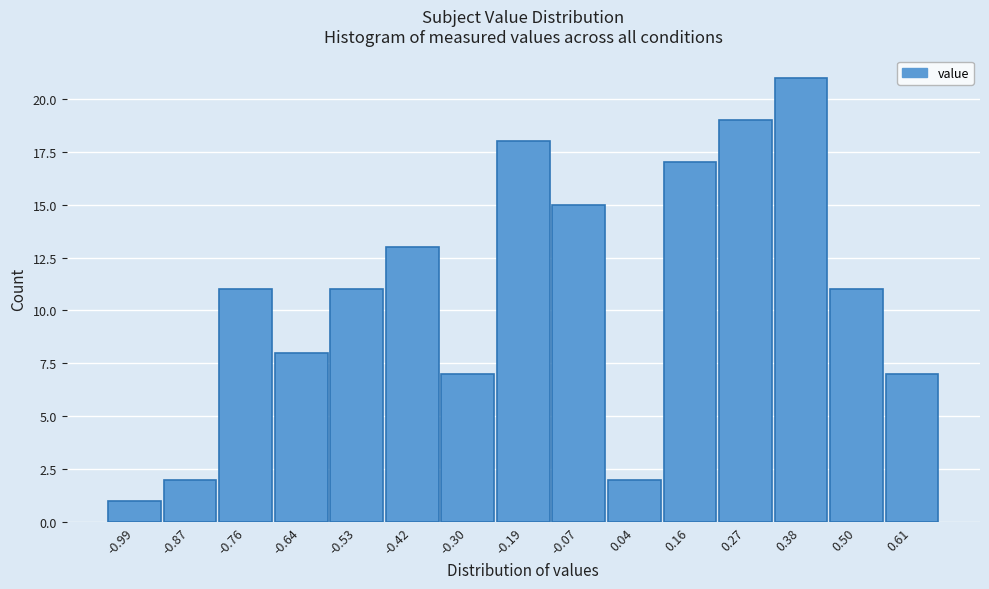

What is the height of the bar covering 0.10 to 0.22 on the x-axis? Neither the bar edges nor the heights are printed on the chart, so give them approximately, as read against the axes.

17